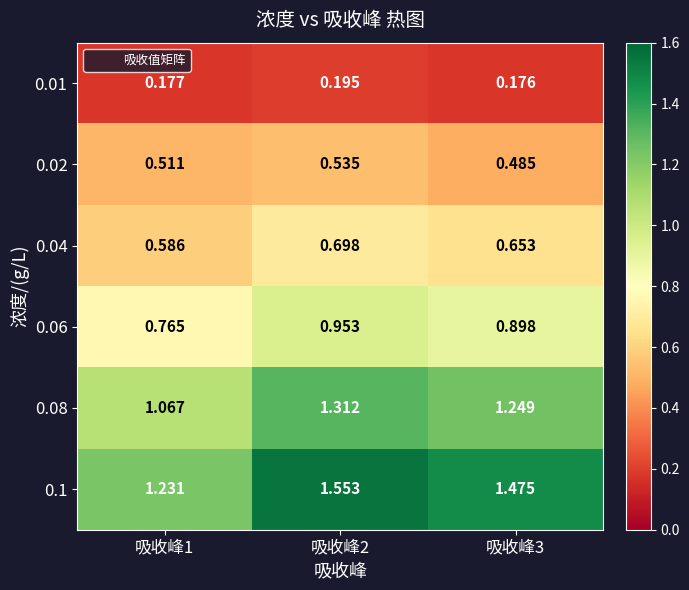

Is the value of 0.01 at 吸收峰3 greater than the value of 0.02 at 吸收峰3?

No